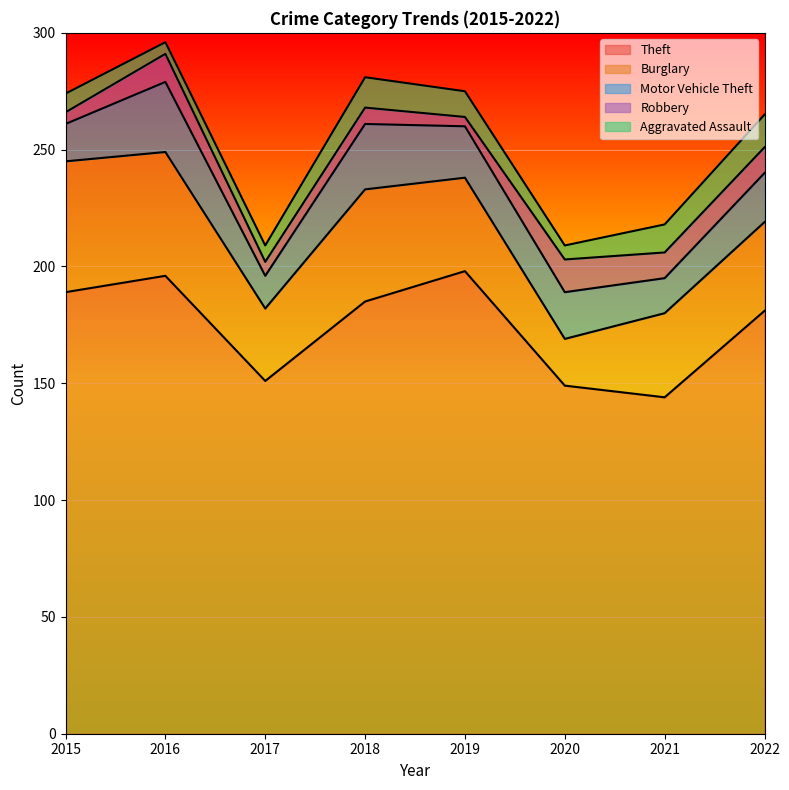

Rank the series at 2020 from highest to lowest value.

Theft, Burglary, Motor Vehicle Theft, Robbery, Aggravated Assault